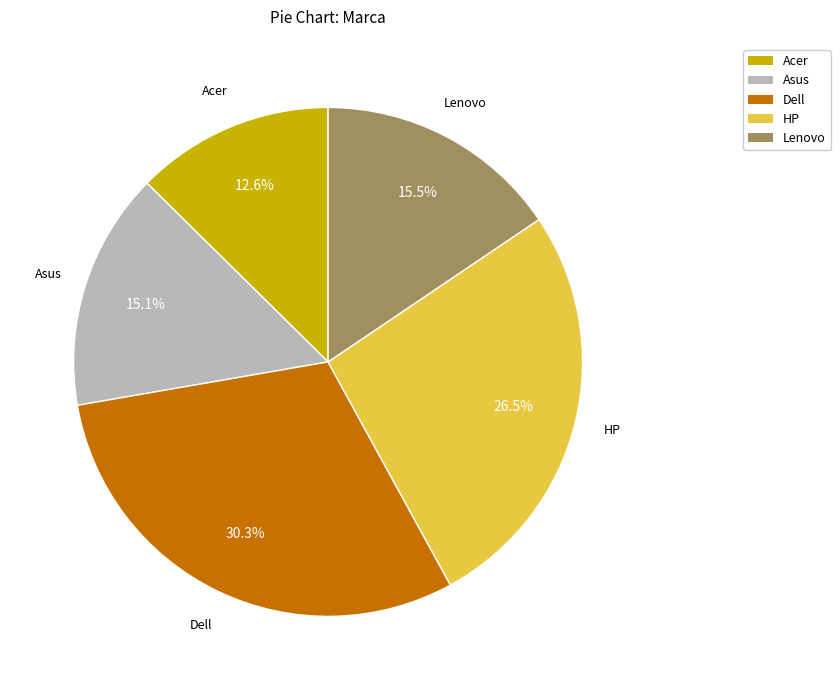

Between Asus and HP, which is larger?

HP